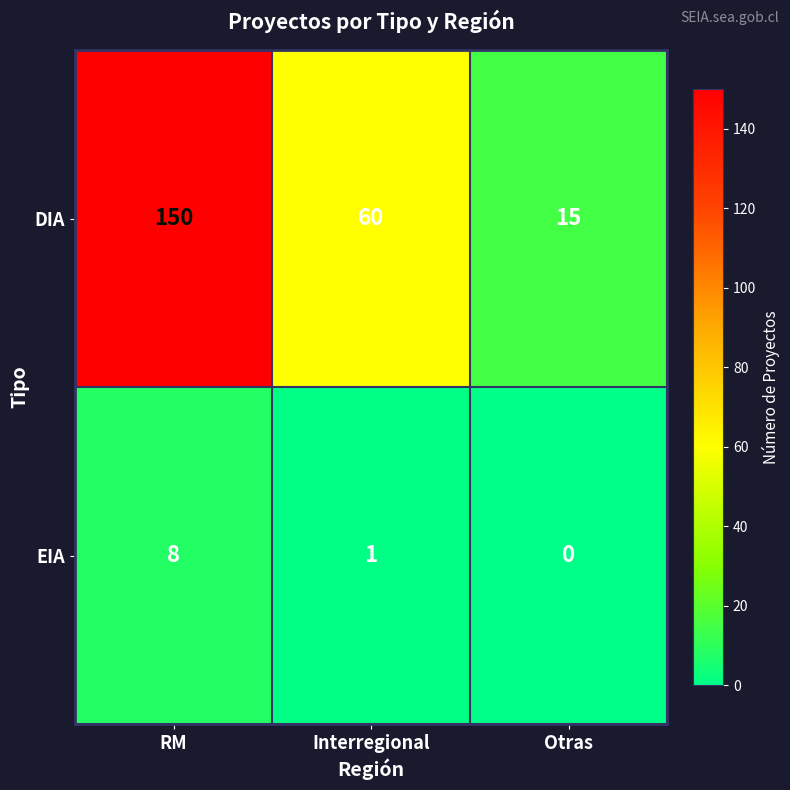

Rank the series at RM from lowest to highest value.

EIA, DIA